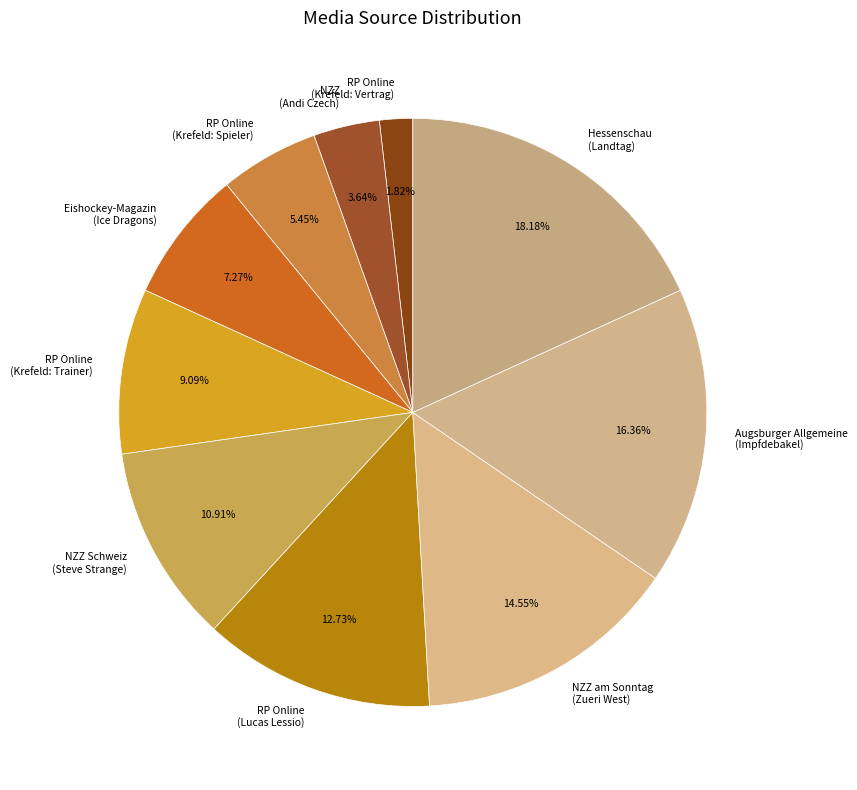

To the nearest percent, what is the difference between the largest and smallest slice percentages?

16%